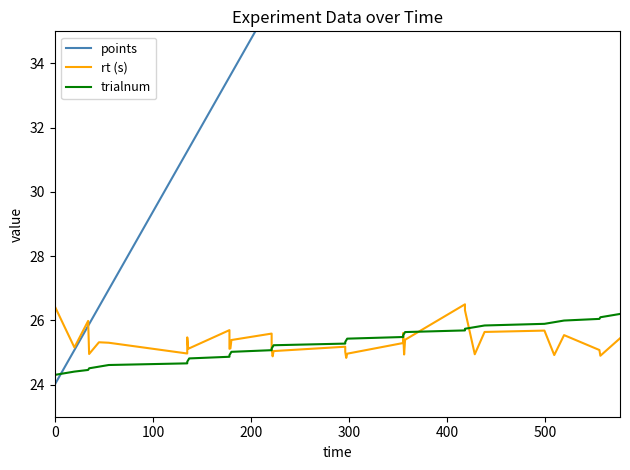

What is the difference between the maximum and minimum values in the rt (s) series?

1.7